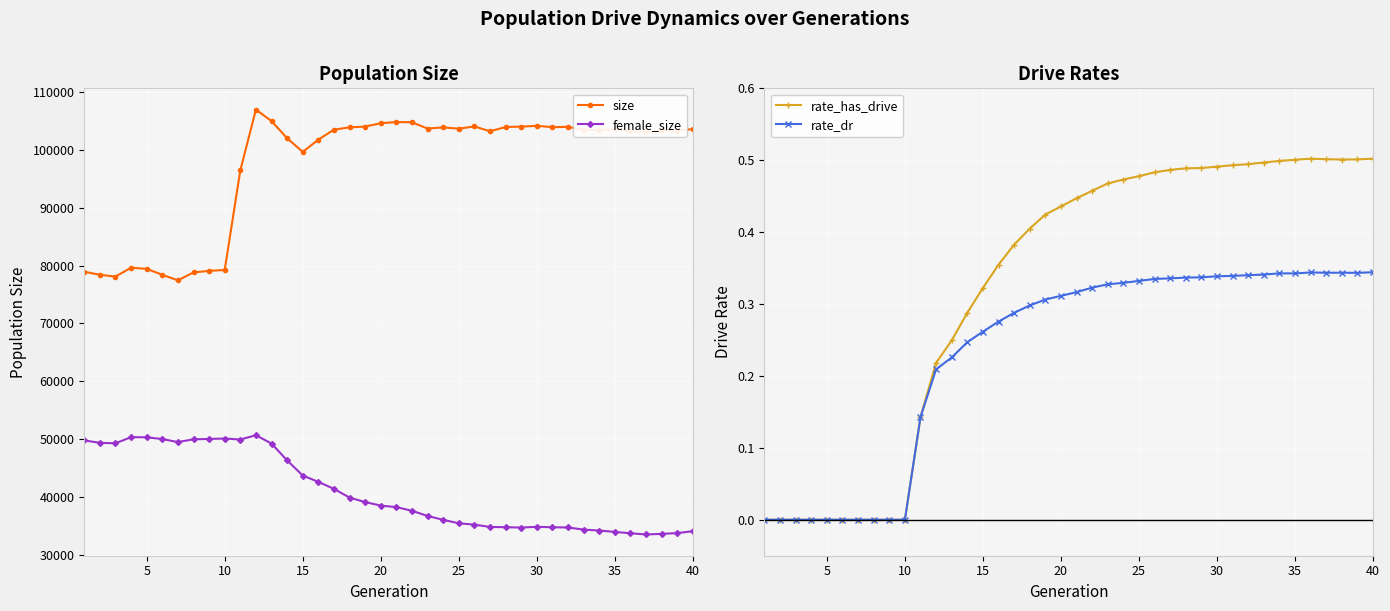

What is the lowest value of the size series?

77435